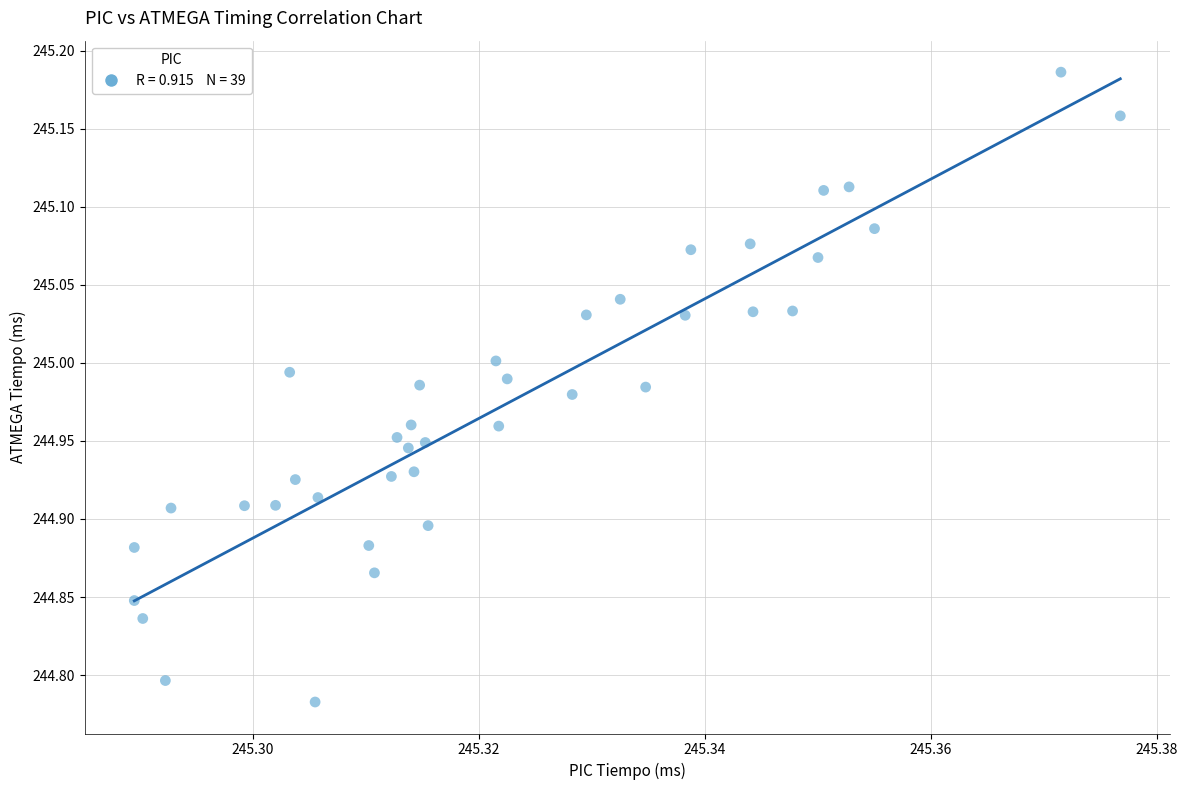

What is the range of Y values (max minus min)?

0.4